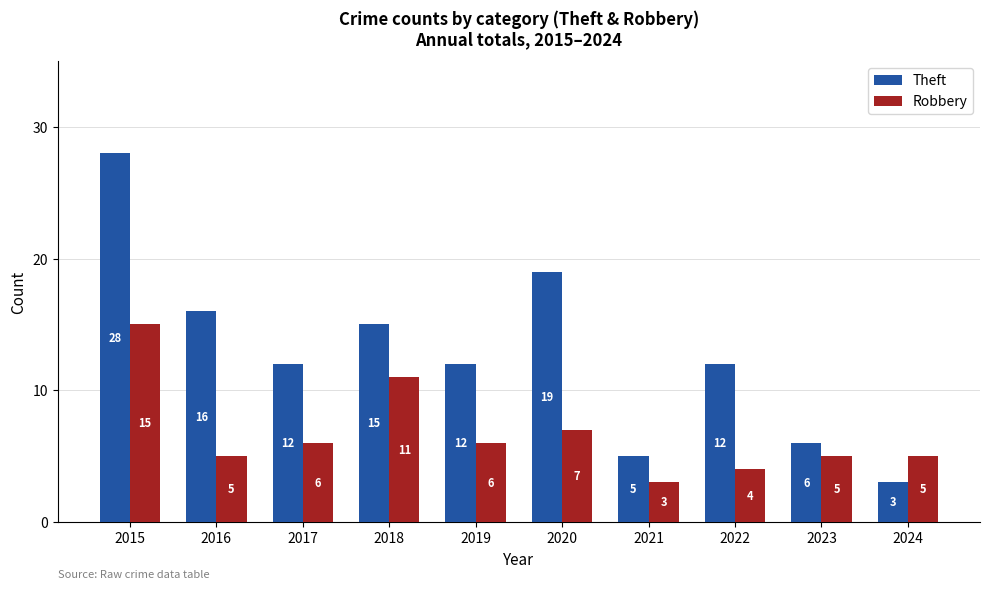

Rank the series at 2020 from lowest to highest value.

Robbery, Theft